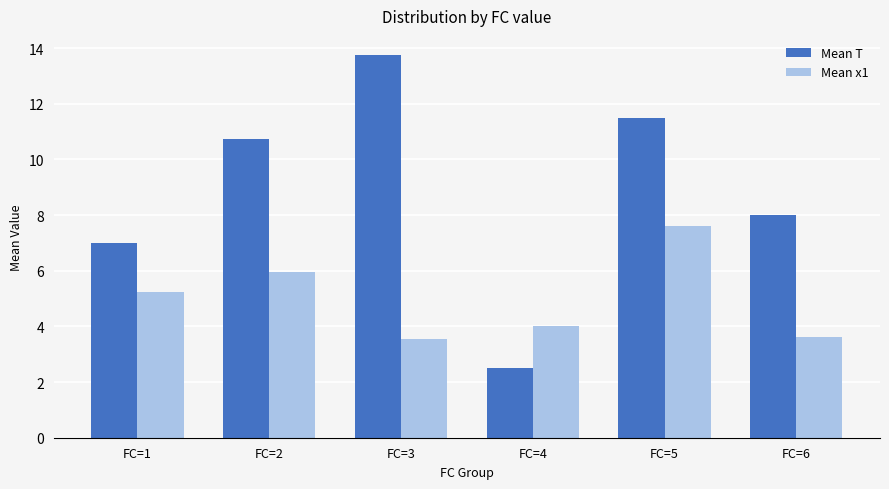

Which category has the highest value across all series?

FC=3